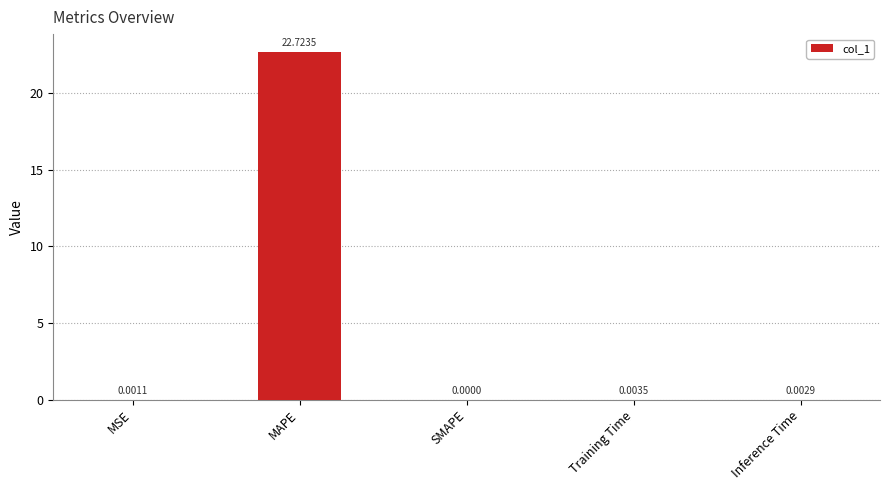

At which label is the value closest to 11?

Training Time